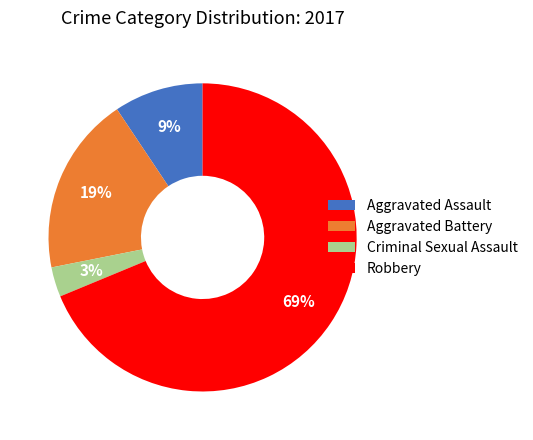

Which slice is the largest?

Robbery